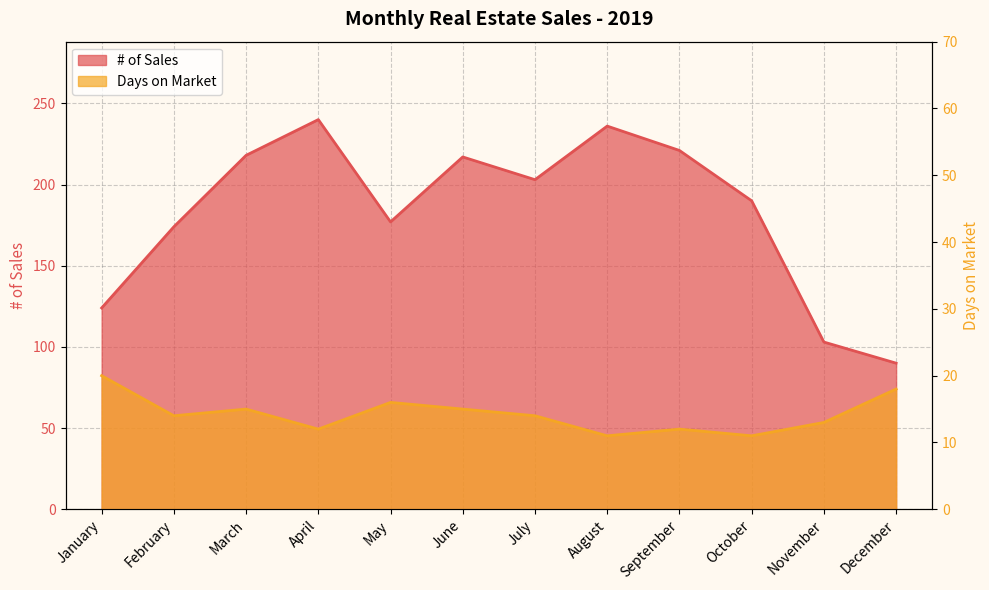

List the labels in order of Days on Market value, largest first.

January, December, May, March, June, February, July, November, April, September, August, October